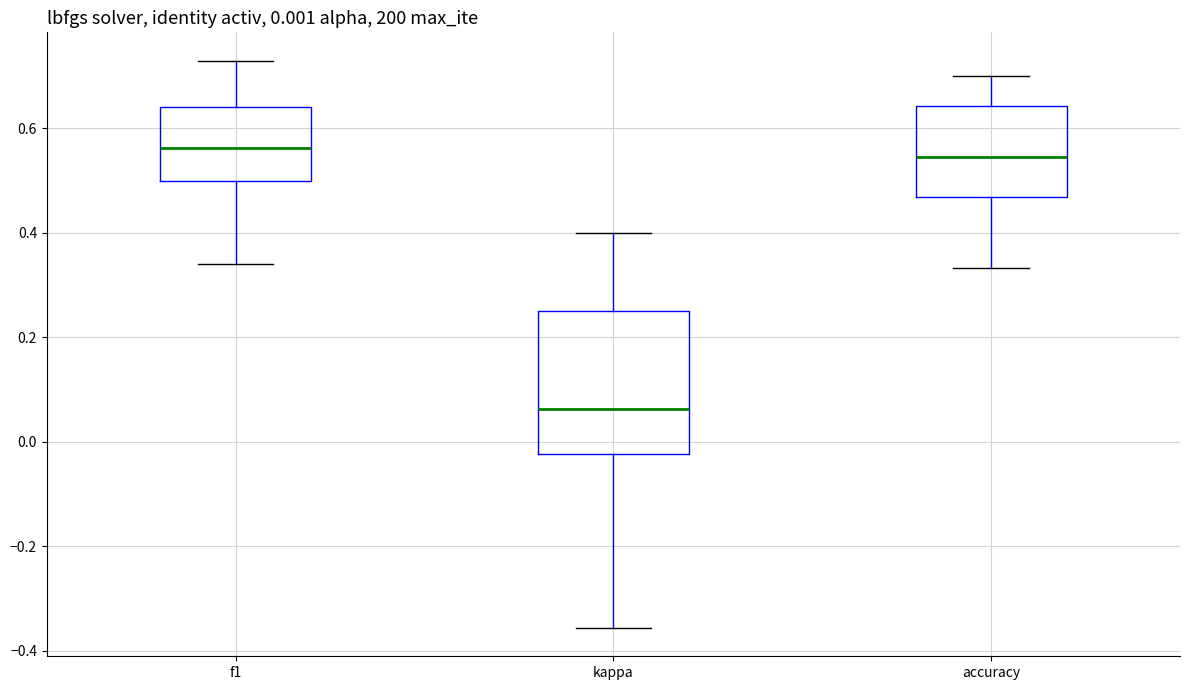

Which box has the lowest median line?

kappa